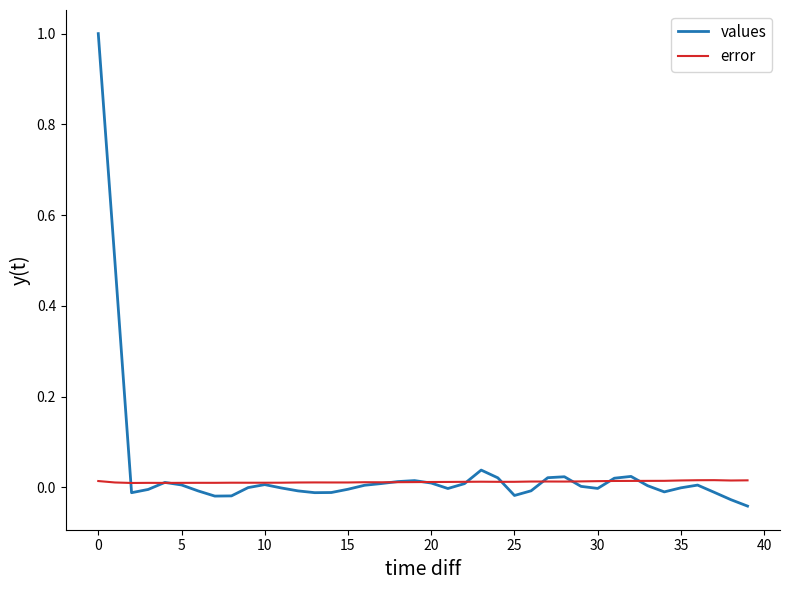

Rank the series by their average value, from highest to lowest.

values, error